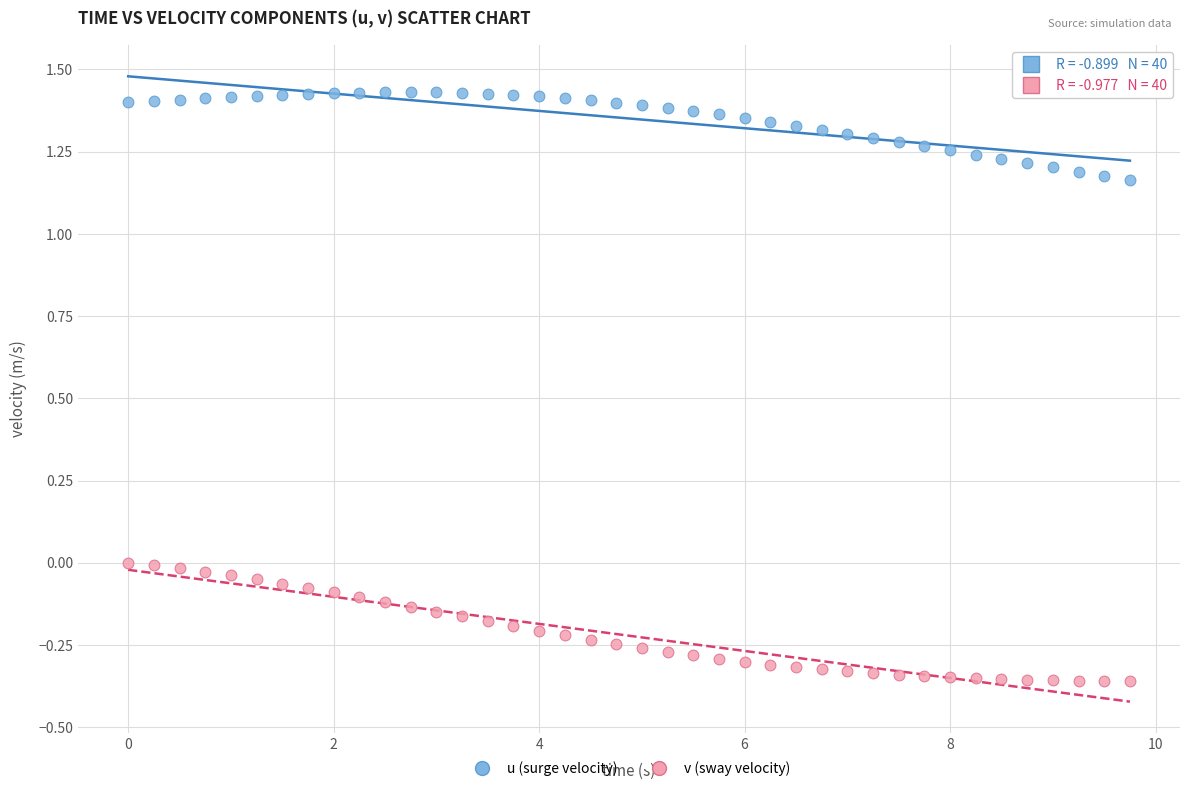

Which series contains the lowest Y value?

v (sway velocity)